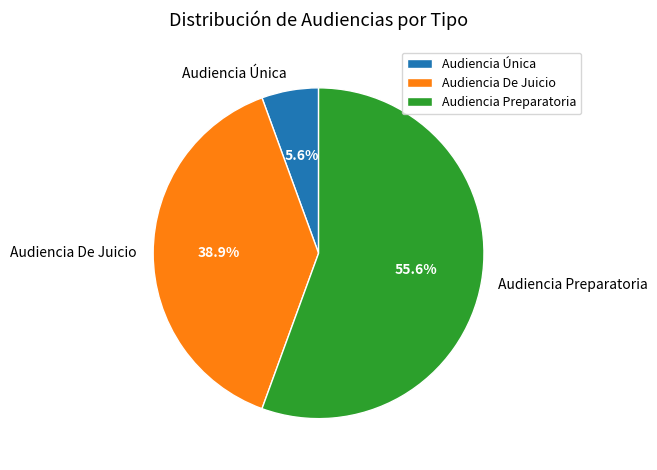

How many slices are in this pie chart?

3